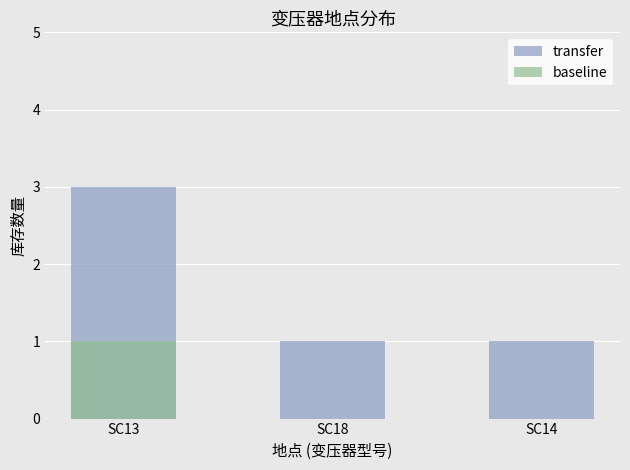

What are all the series names shown in the legend?

transfer, baseline